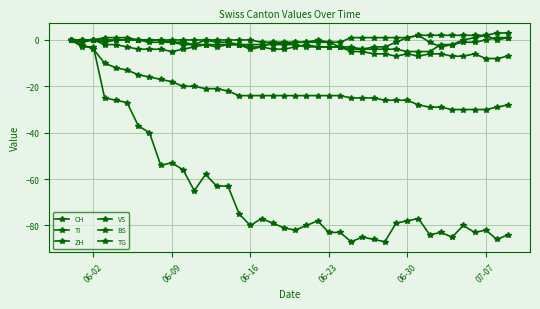

Does the chart have visible grid lines?

Yes